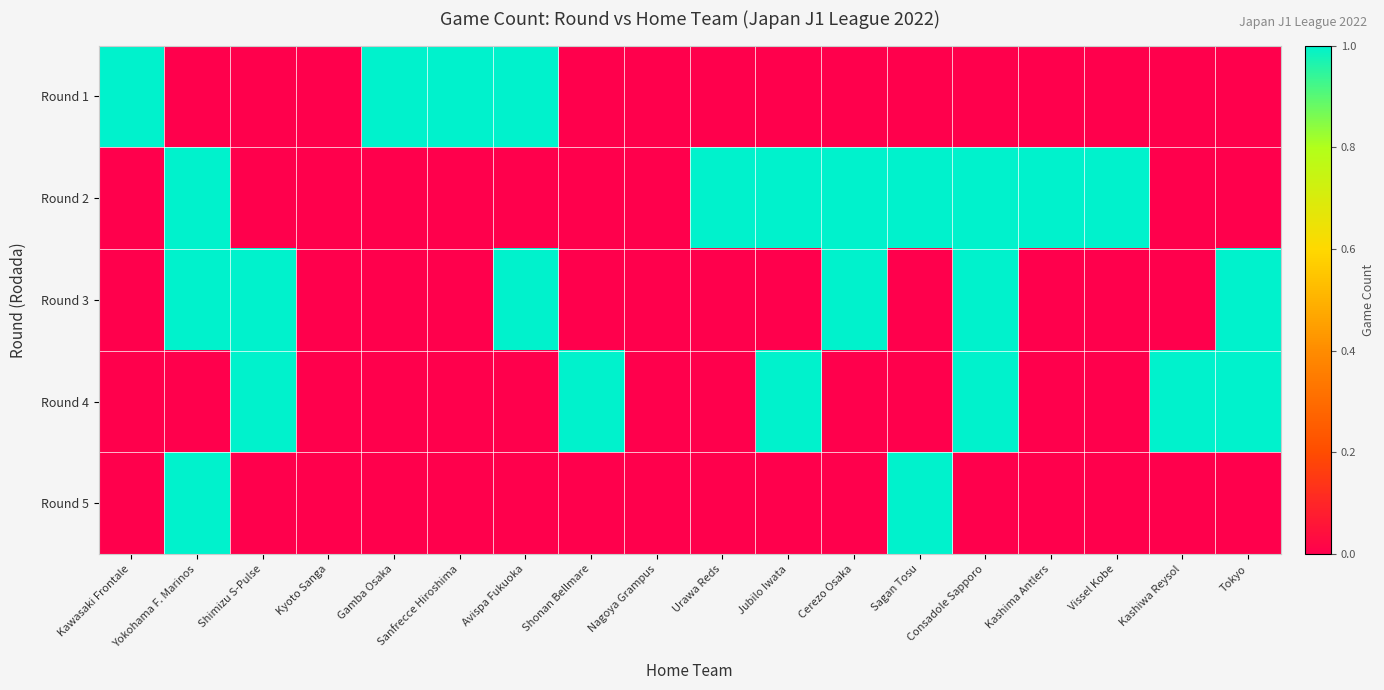

How many series are shown in this chart?

5